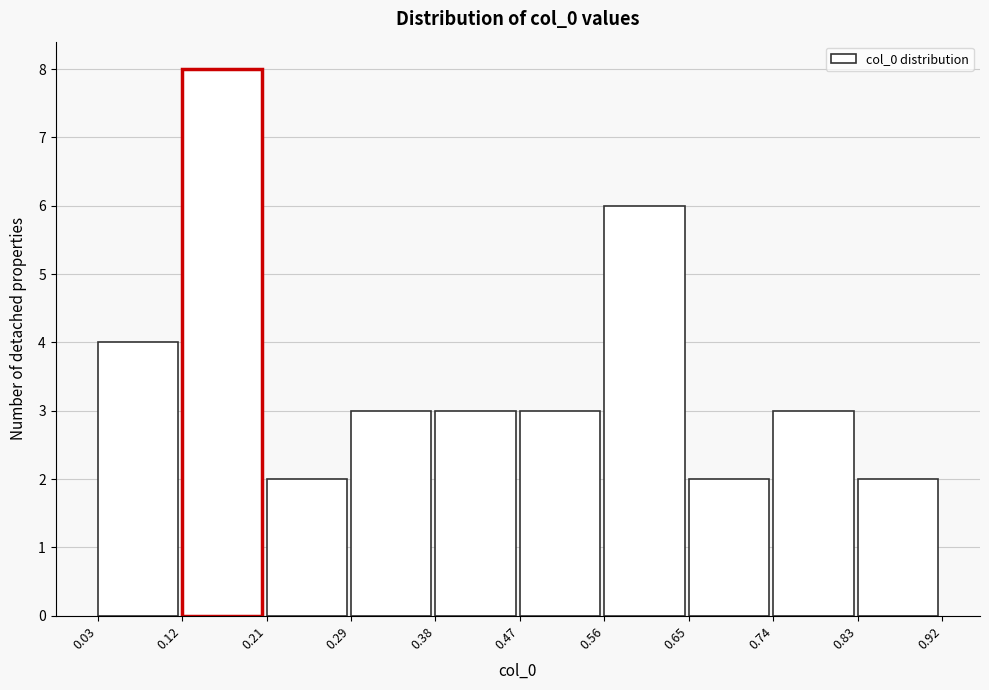

Which range on the x-axis has the tallest bar?

0.12 to 0.21